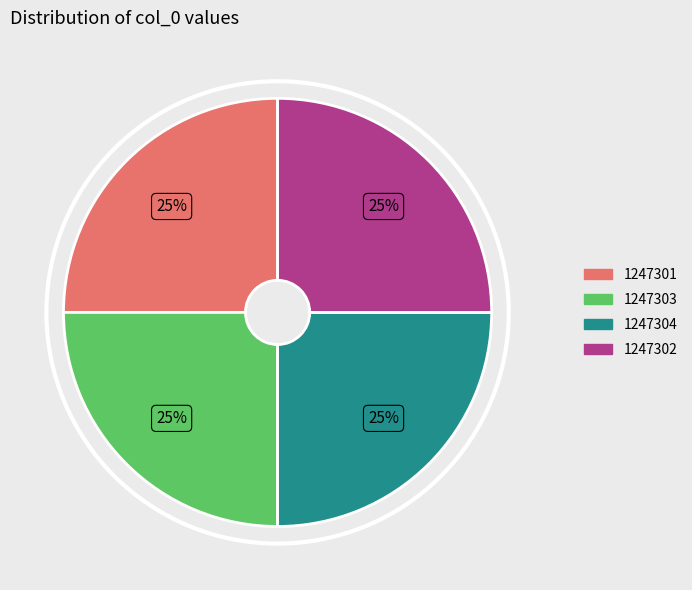

Does 1247303 account for over 50% of the chart?

No